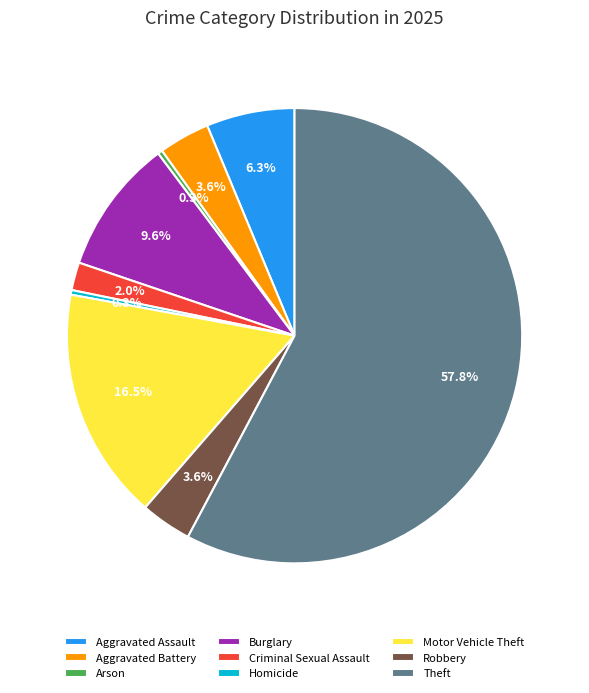

Do Burglary and Aggravated Assault together represent more than half of the pie?

No